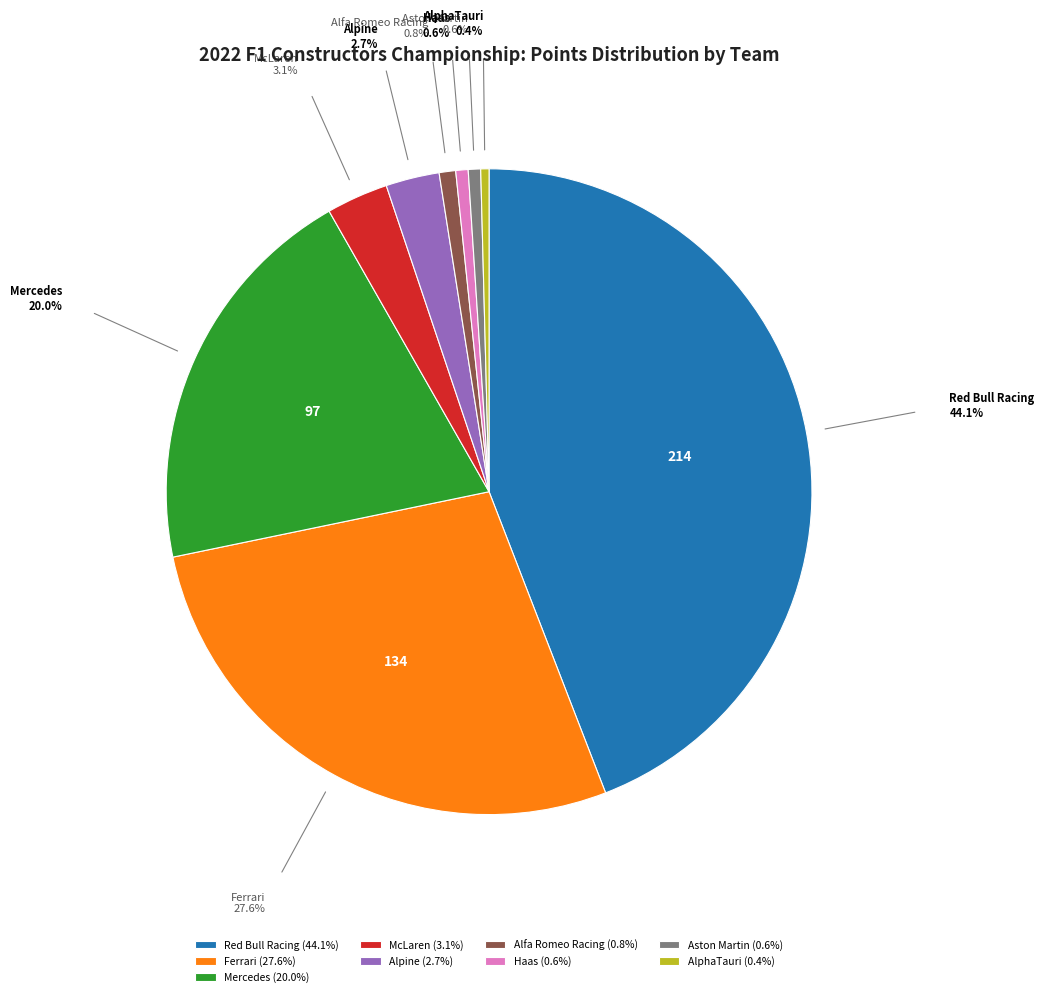

Is there a majority slice in this chart?

No